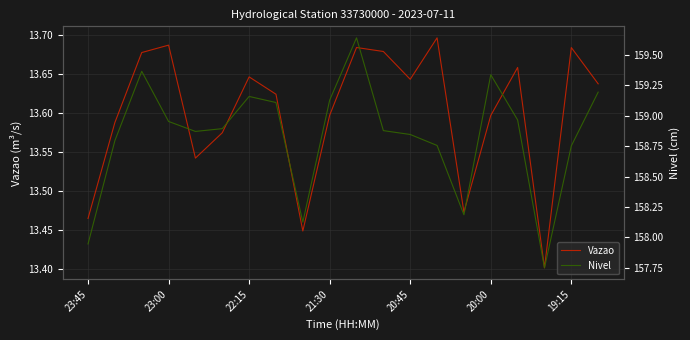

What is the average value of the Vazao series?

13.6